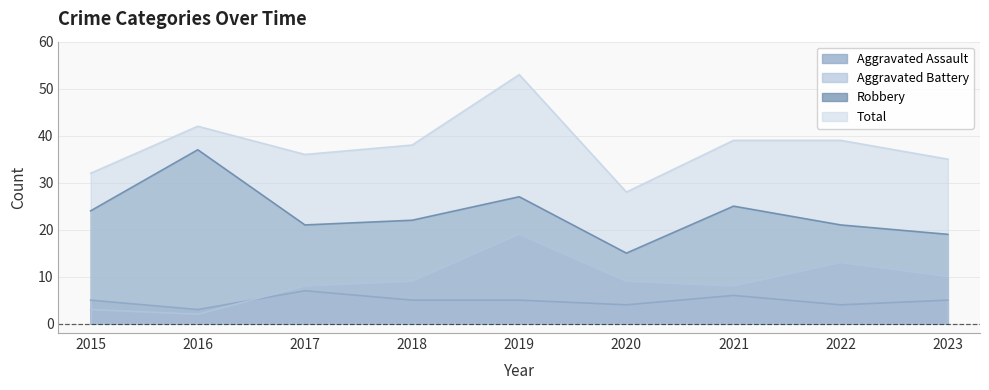

What is the sum of all Aggravated Battery values?

81